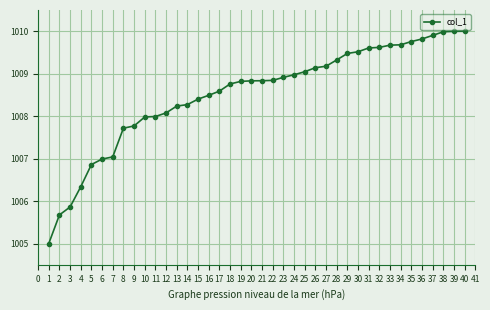

Reading left to right, transcribe all the data shown in this chart.

1005.0	1005.7	1005.9	1006.3	1006.9	1007.0	1007.0	1007.7	1007.8	1008.0	1008.0	1008.1	1008.2	1008.3	1008.4	1008.5	1008.6	1008.8	1008.8	1008.8	1008.8	1008.8	1008.9	1009.0	1009.0	1009.1	1009.2	1009.3	1009.5	1009.5	1009.6	1009.6	1009.7	1009.7	1009.8	1009.8	1009.9	1010.0	1010.0	1010.0